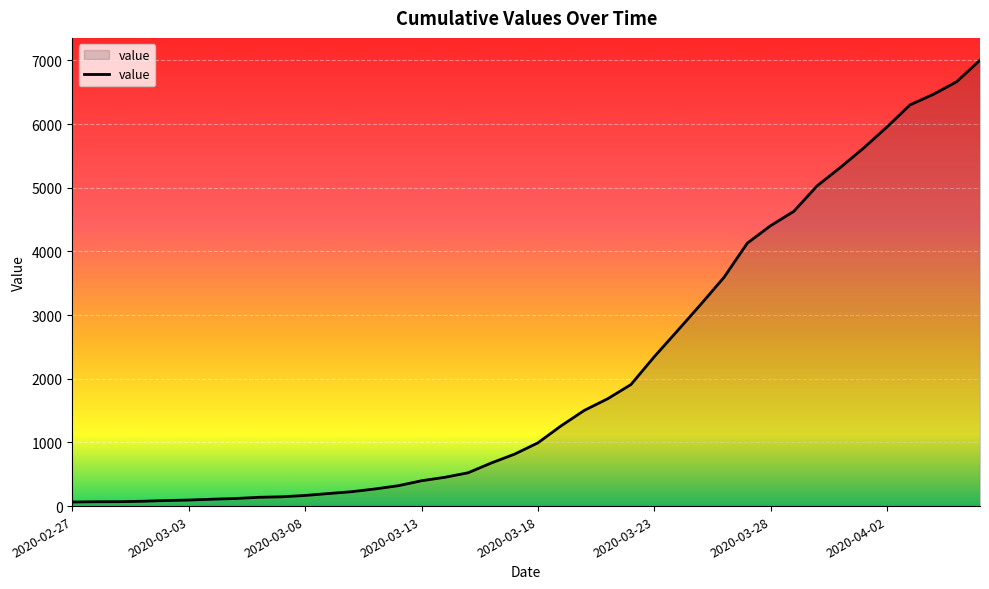

List the labels in order of value, smallest first.

2020-02-27, 2020-02-28, 2020-02-29, 2020-03-01, 2020-03-02, 2020-03-03, 2020-03-04, 2020-03-05, 2020-03-06, 2020-03-07, 2020-03-08, 2020-03-09, 2020-03-10, 2020-03-11, 2020-03-12, 2020-03-13, 2020-03-14, 2020-03-15, 2020-03-16, 2020-03-17, 2020-03-18, 2020-03-19, 2020-03-20, 2020-03-21, 2020-03-22, 2020-03-23, 2020-03-24, 2020-03-25, 2020-03-26, 2020-03-27, 2020-03-28, 2020-03-29, 2020-03-30, 2020-03-31, 2020-04-01, 2020-04-02, 2020-04-03, 2020-04-04, 2020-04-05, 2020-04-06